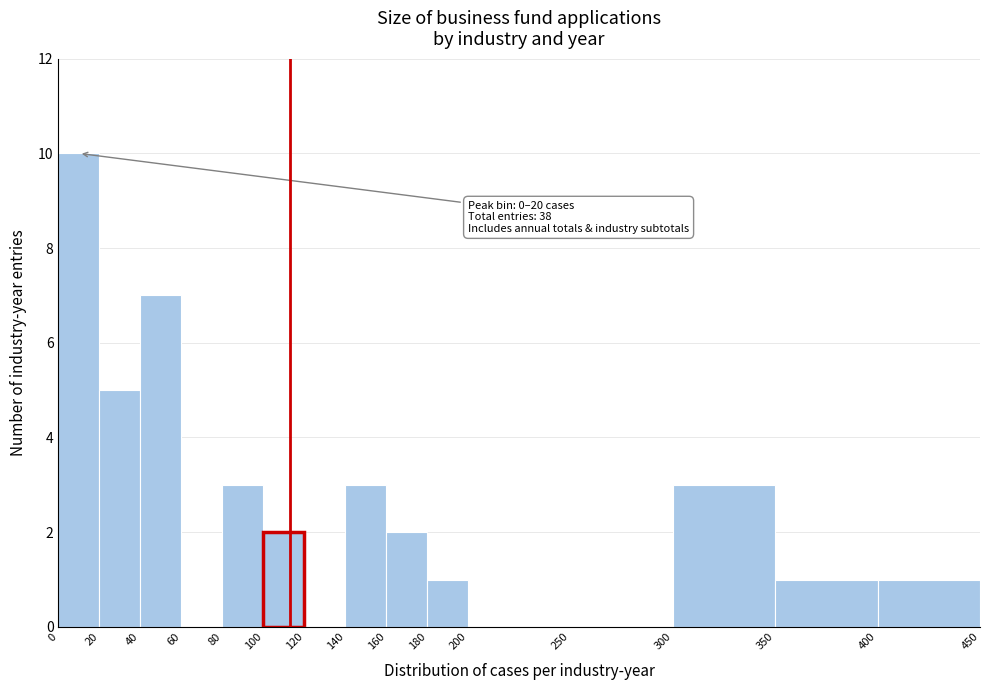

Which range on the x-axis has the tallest bar?

0 to 20